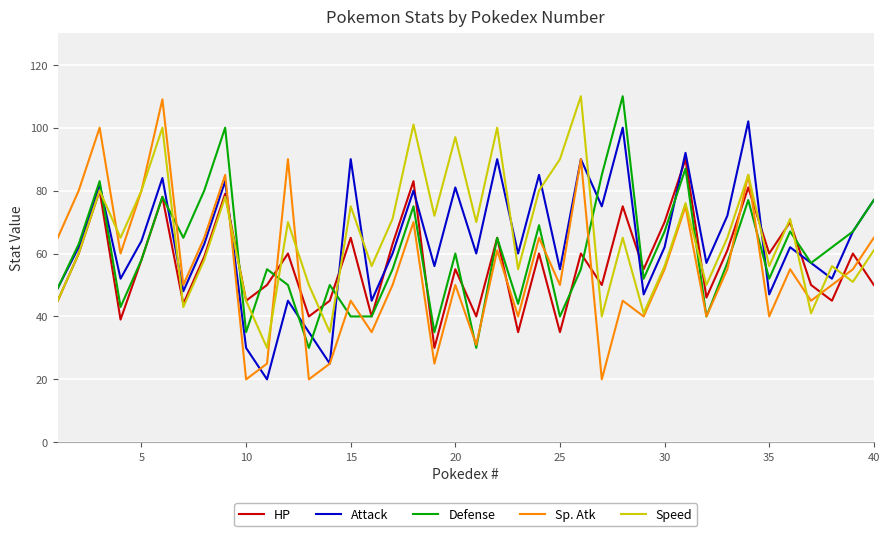

True or false: Attack and HP cross at least once.

True